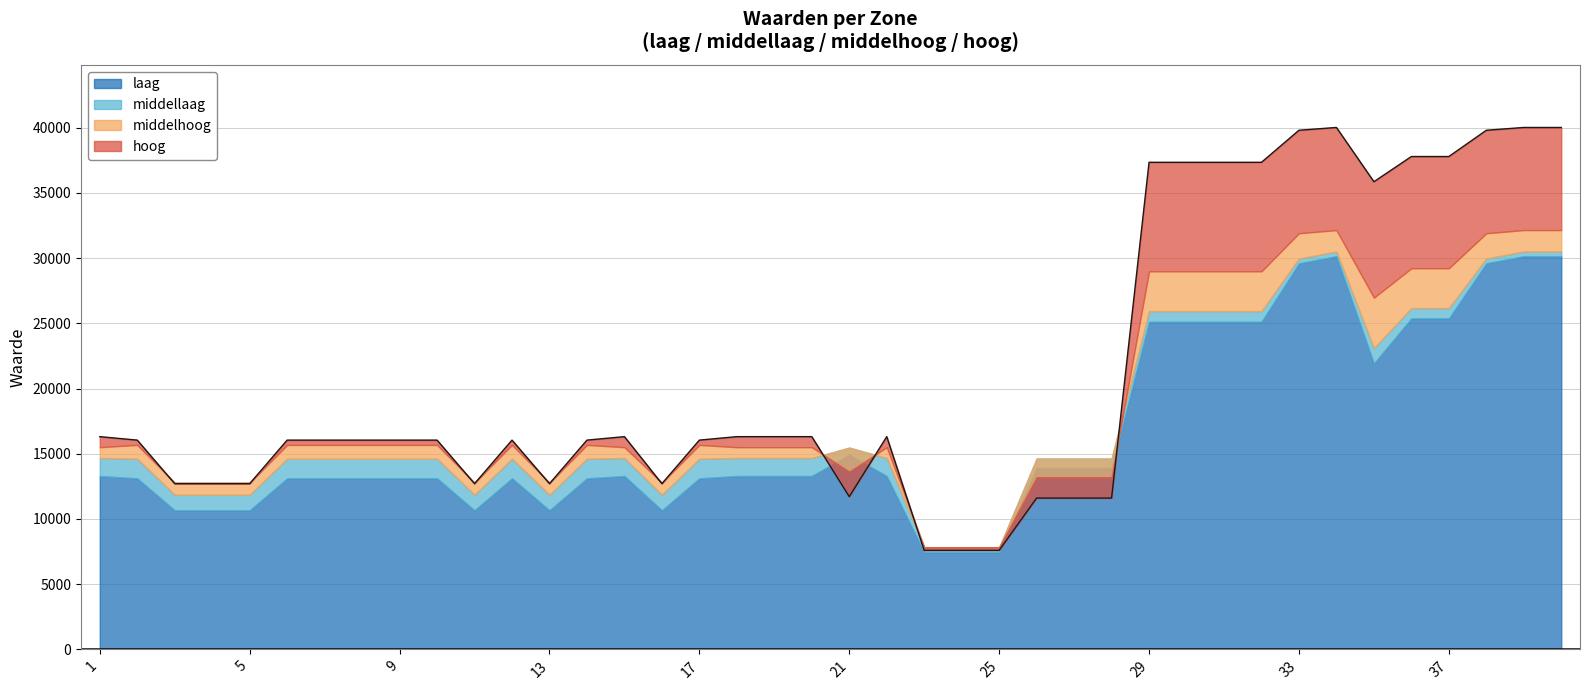

True or false: laag and middellaag intersect in this chart.

False